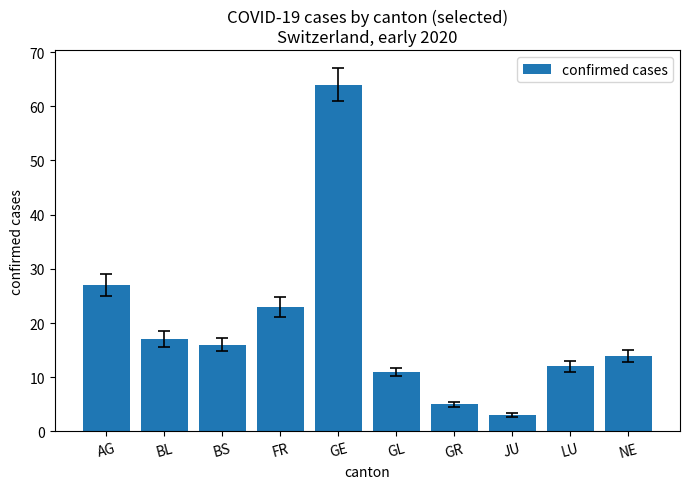

At which label does the data first exceed 16?

AG